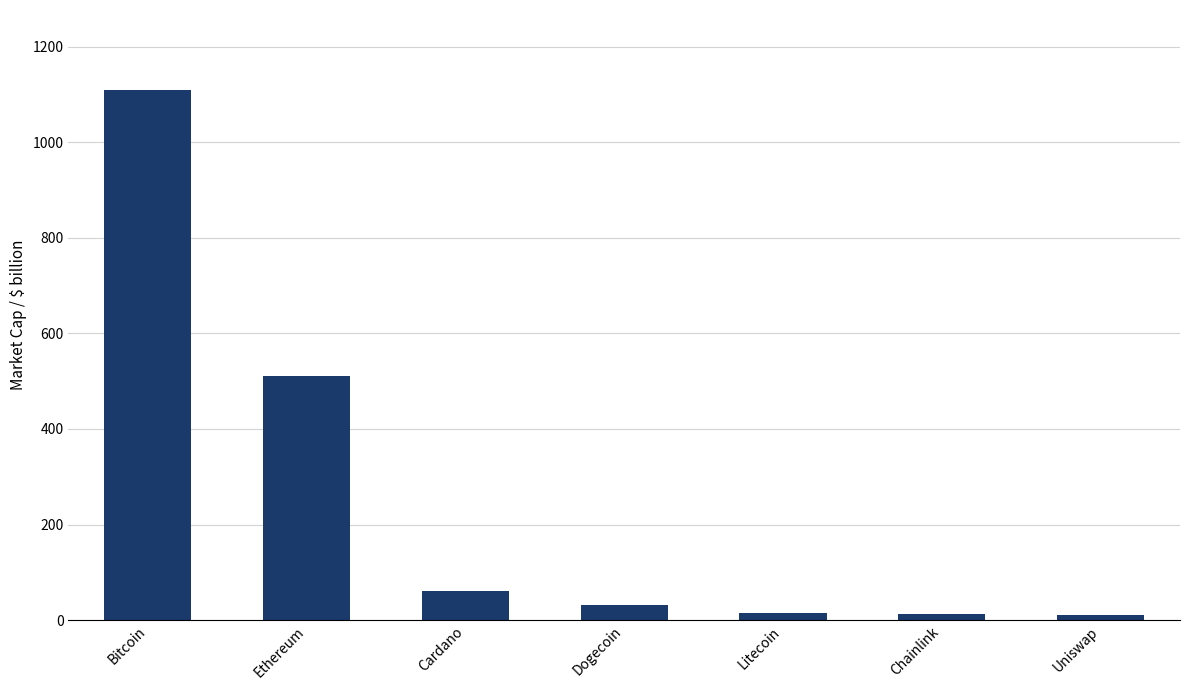

What is the change in value from Cardano to Dogecoin?

-29.3